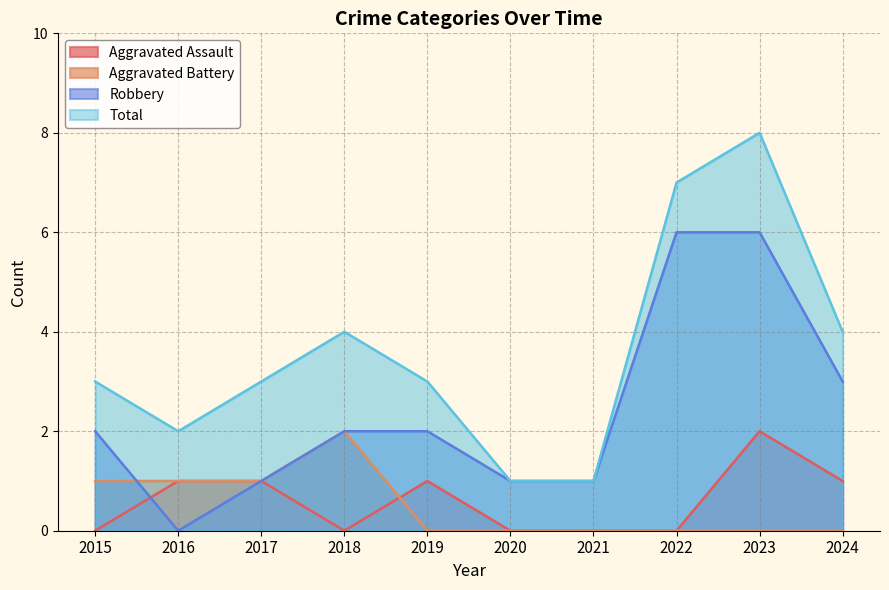

How many interior local valleys does the Total series have?

1